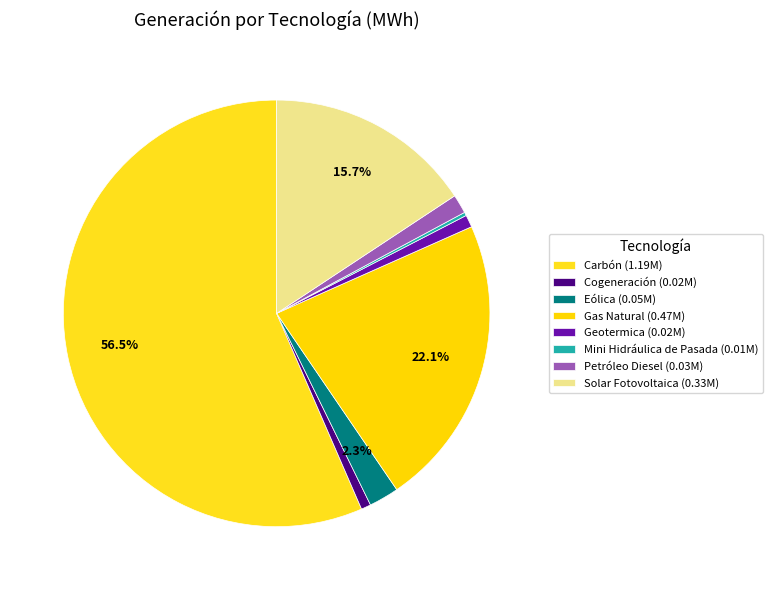

To the nearest percent, what is the average slice percentage?

12%